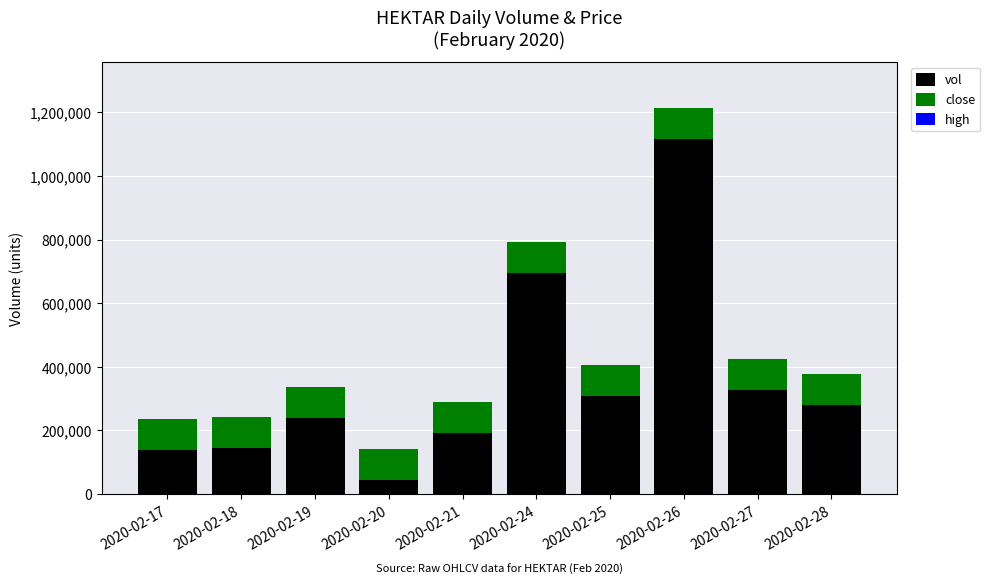

At which label does vol reach its peak?

2020-02-26